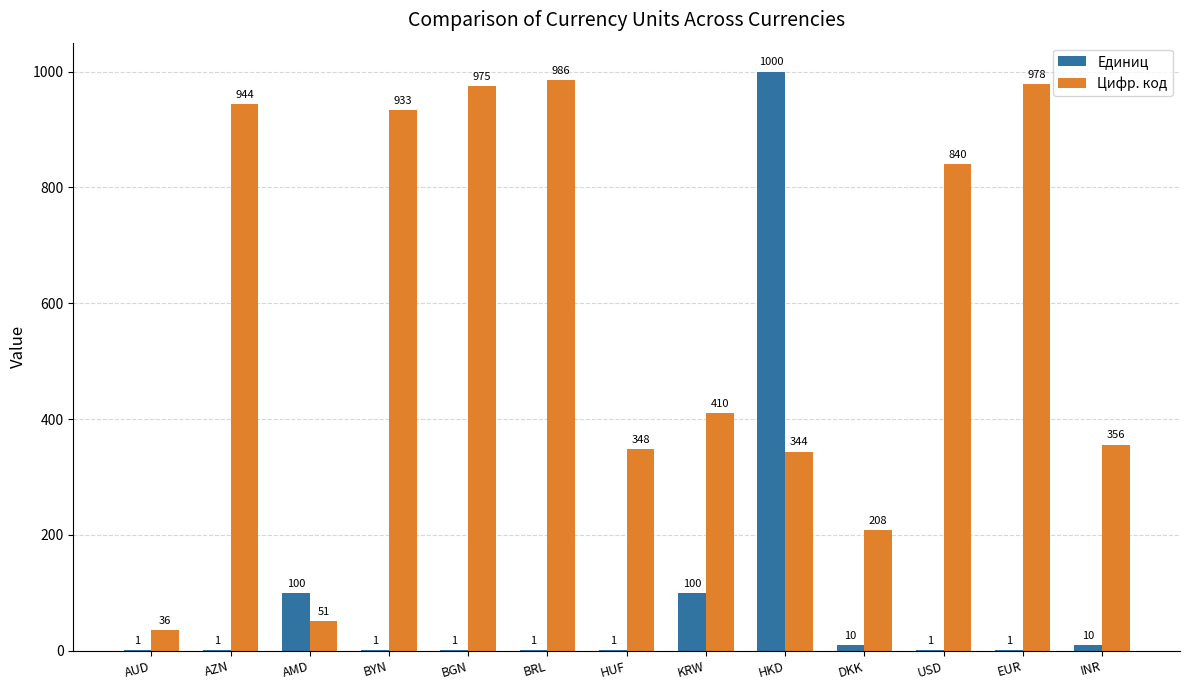

Reading right to left, transcribe all the data shown in this chart.

Единиц: INR=10	EUR=1	USD=1	DKK=10	HKD=1000	KRW=100	HUF=1	BRL=1	BGN=1	BYN=1	AMD=100	AZN=1	AUD=1
Цифр. код: INR=356	EUR=978	USD=840	DKK=208	HKD=344	KRW=410	HUF=348	BRL=986	BGN=975	BYN=933	AMD=51	AZN=944	AUD=36